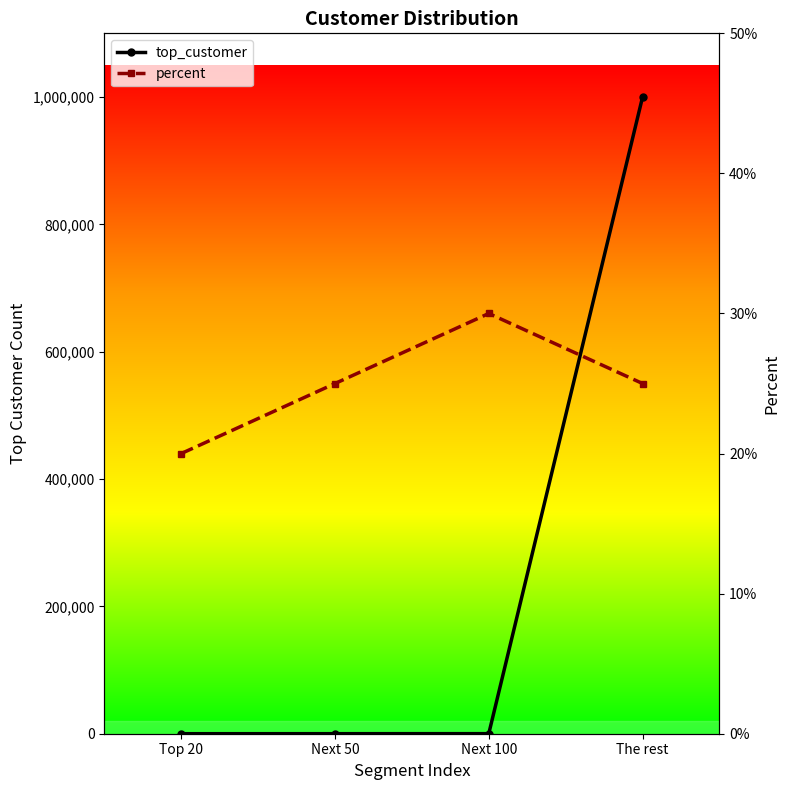

Reading right to left, extract all data points from this chart.

top_customer: The rest=999999.0	Next 100=100.0	Next 50=50.0	Top 20=20.0
percent: The rest=0.2	Next 100=0.3	Next 50=0.2	Top 20=0.2